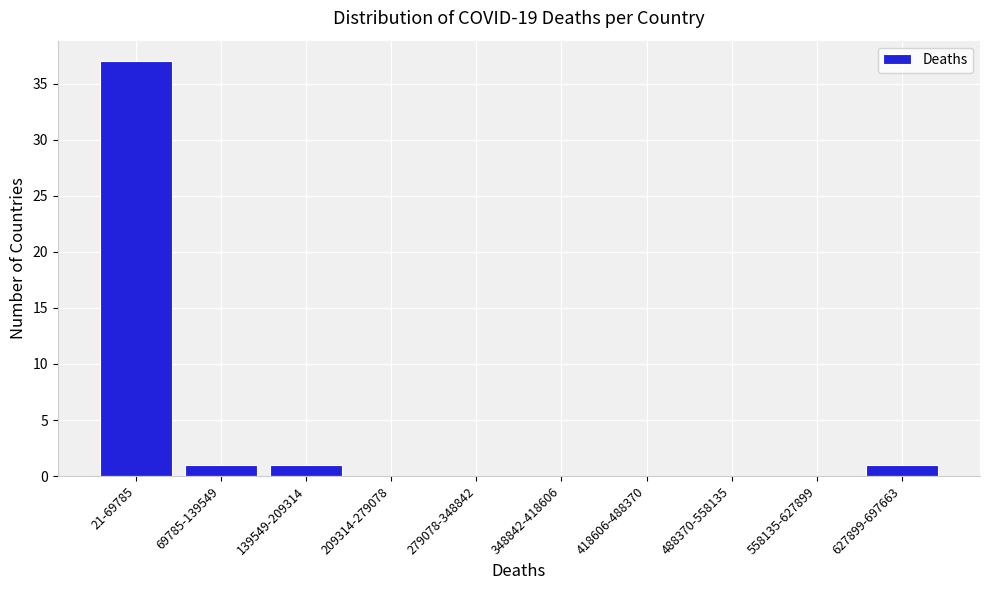

Reading left to right, extract all data points from this chart.

21-69785=37	69785-139549=1	139549-209314=1	209314-279078=0	279078-348842=0	348842-418606=0	418606-488370=0	488370-558135=0	558135-627899=0	627899-697663=1